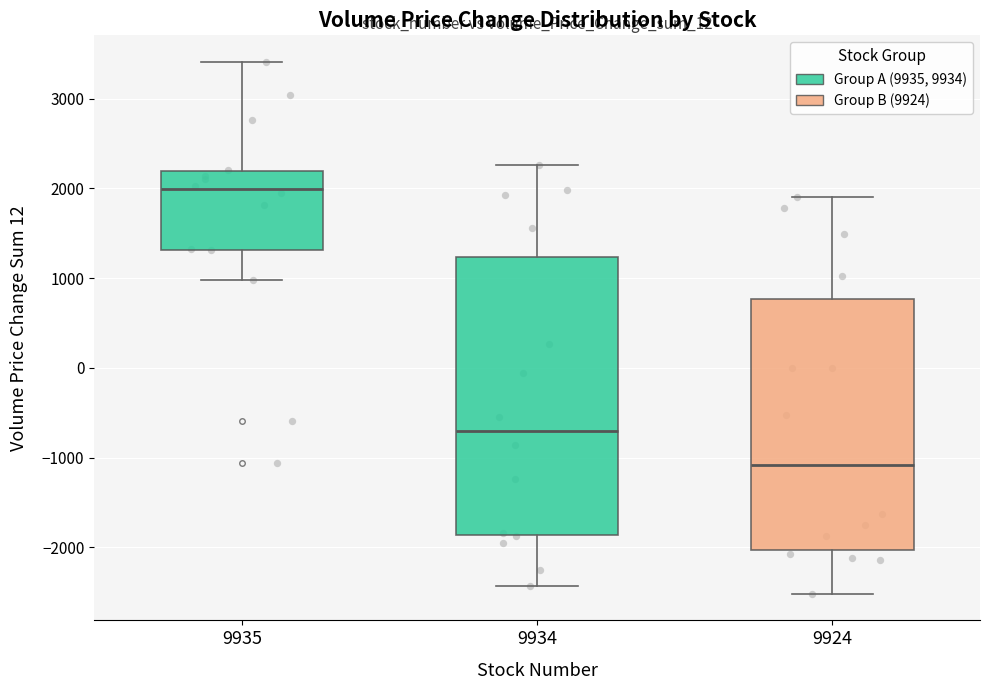

Where does the upper whisker of the box at x = 9924 end on the y-axis? The values are not printed on the chart, so give them approximately, as read against the axis.

1900